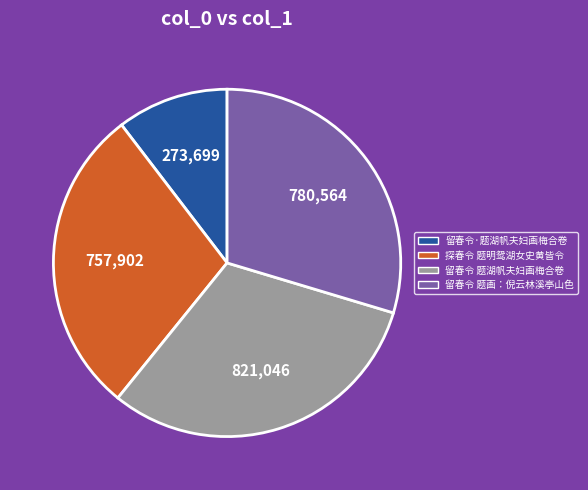

Is there a majority slice in this chart?

No